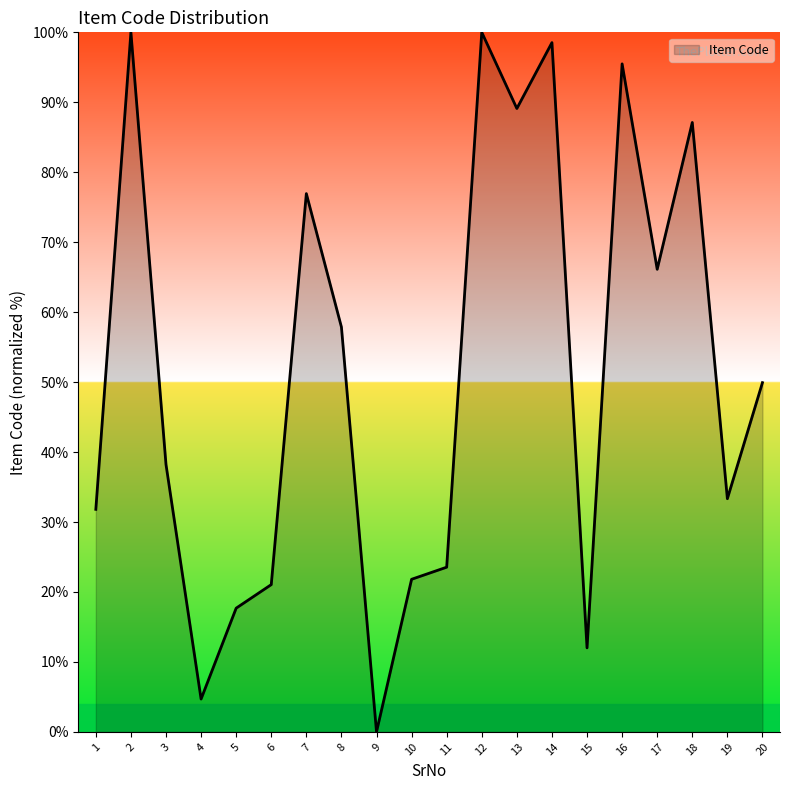

Which label corresponds to the smallest value in the chart?

9